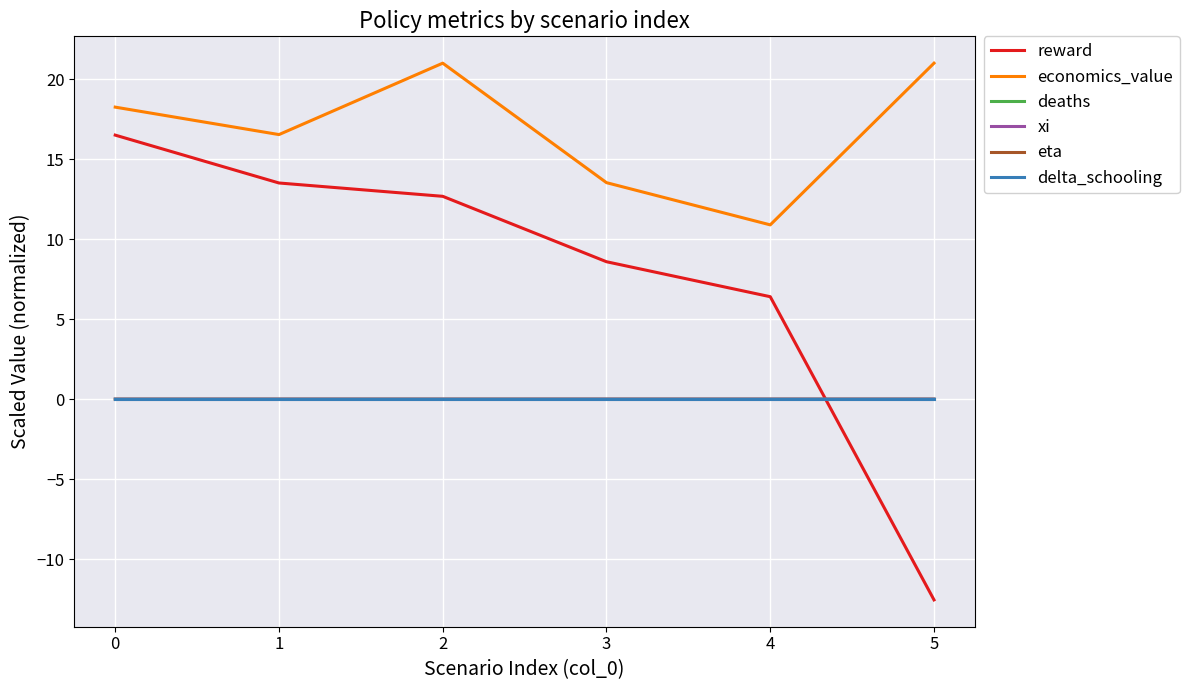

Reading left to right, transcribe all the data shown in this chart.

reward: 0=16.5	1=13.5	2=12.7	3=8.6	4=6.4	5=-12.6
economics_value: 0=18.3	1=16.5	2=21.0	3=13.5	4=10.9	5=21.0
deaths: 0=0.0	1=0.0	2=0.0	3=0.0	4=0.0	5=0.0
xi: 0=0.0	1=0.0	2=0.0	3=0.0	4=0.0	5=0.0
eta: 0=0.0	1=0.0	2=0.0	3=0.0	4=0.0	5=0.0
delta_schooling: 0=0.0	1=0.0	2=0.0	3=0.0	4=0.0	5=0.0